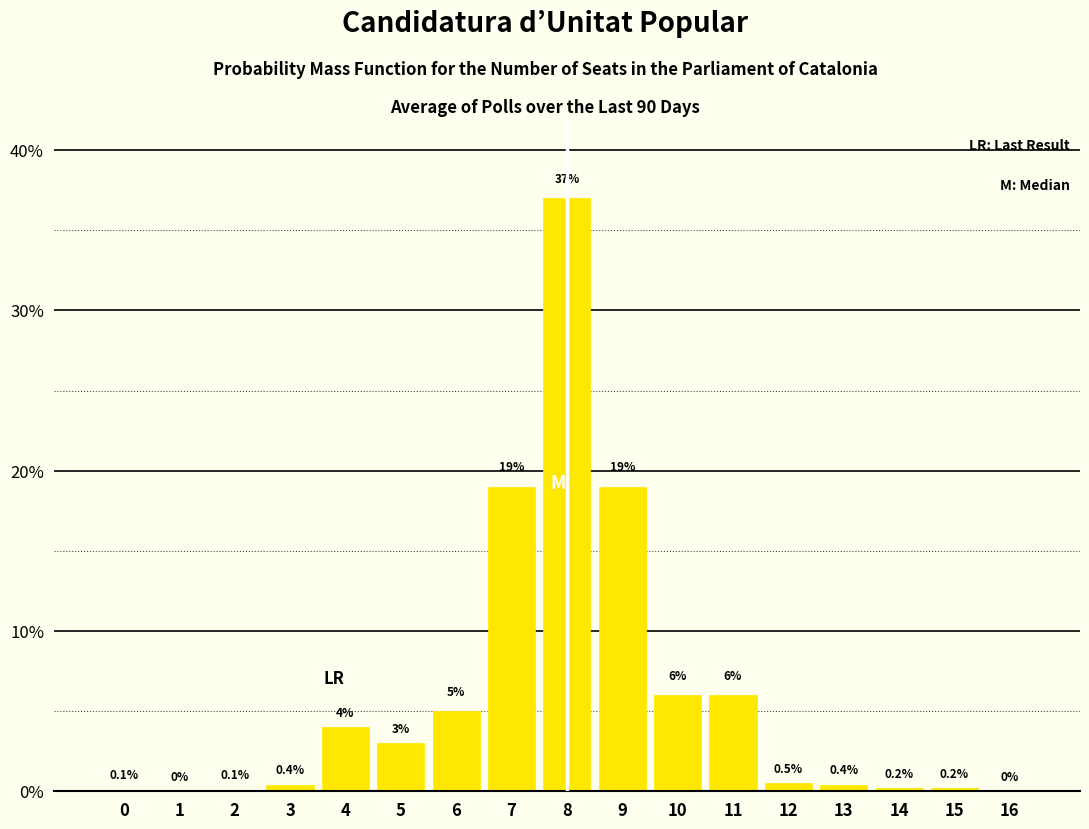

Reading left to right, what are all the values shown in this chart?

0=0.1	1=0.0	2=0.1	3=0.4	4=4.0	5=3.0	6=5.0	7=19.0	8=37.0	9=19.0	10=6.0	11=6.0	12=0.5	13=0.4	14=0.2	15=0.2	16=0.0